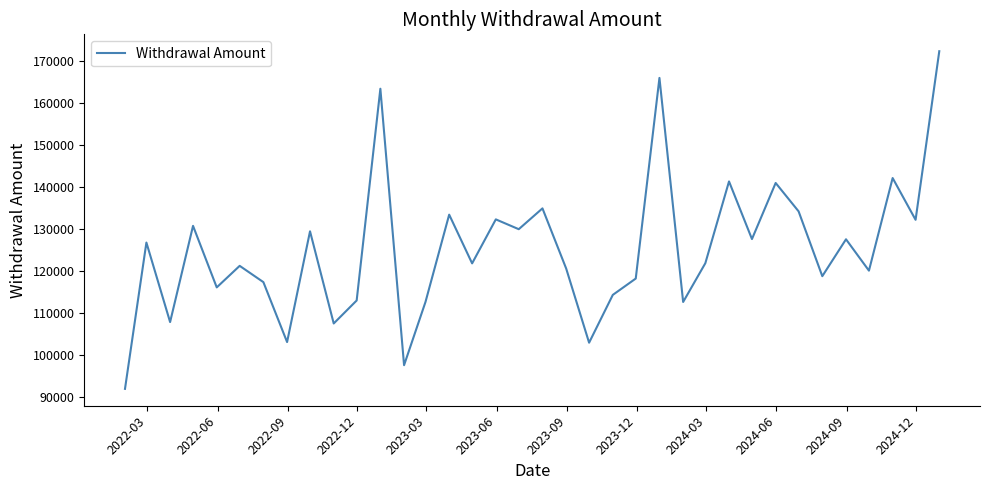

How many lines are shown in the chart?

1